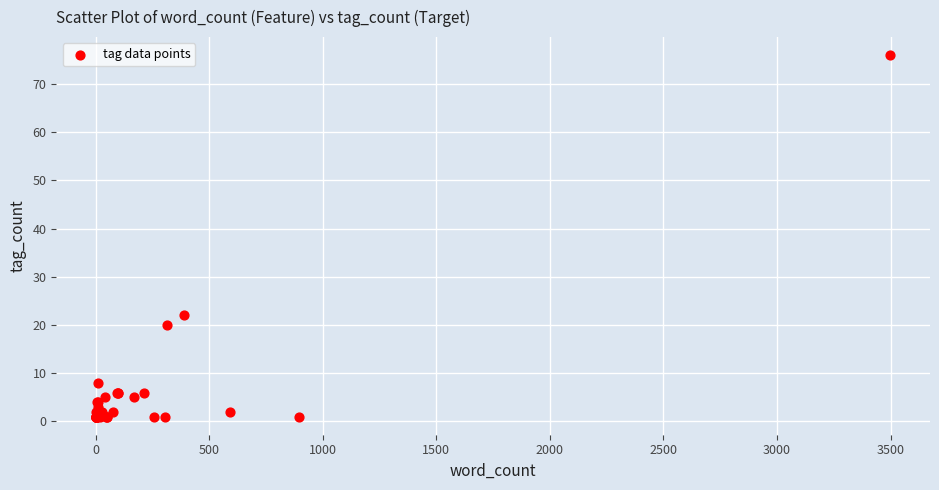

What Y value in the scatter plot is closest to 38?

22